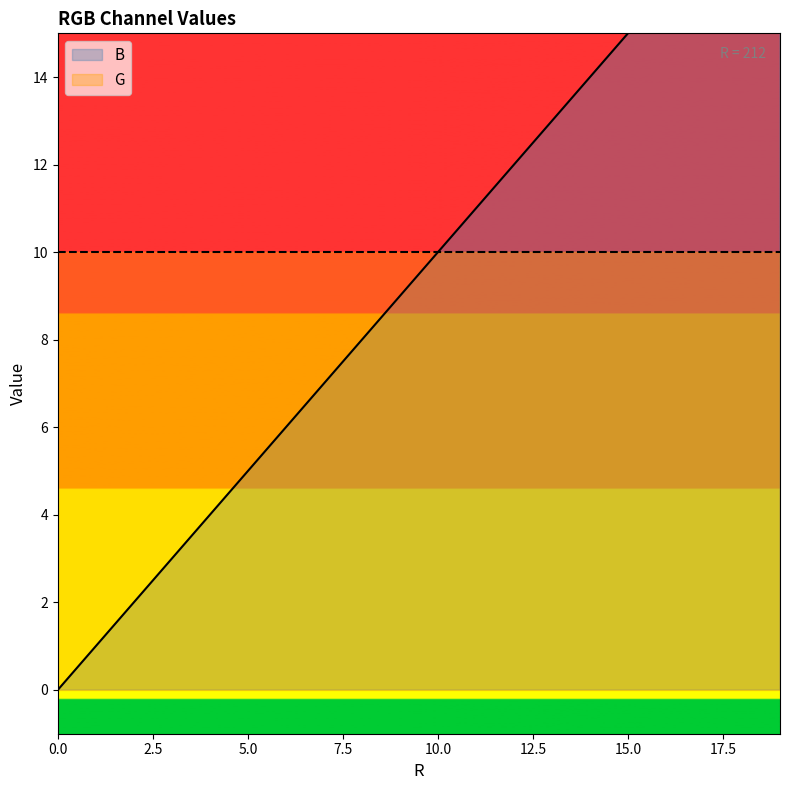

True or false: the data shows 4 at 3.

False